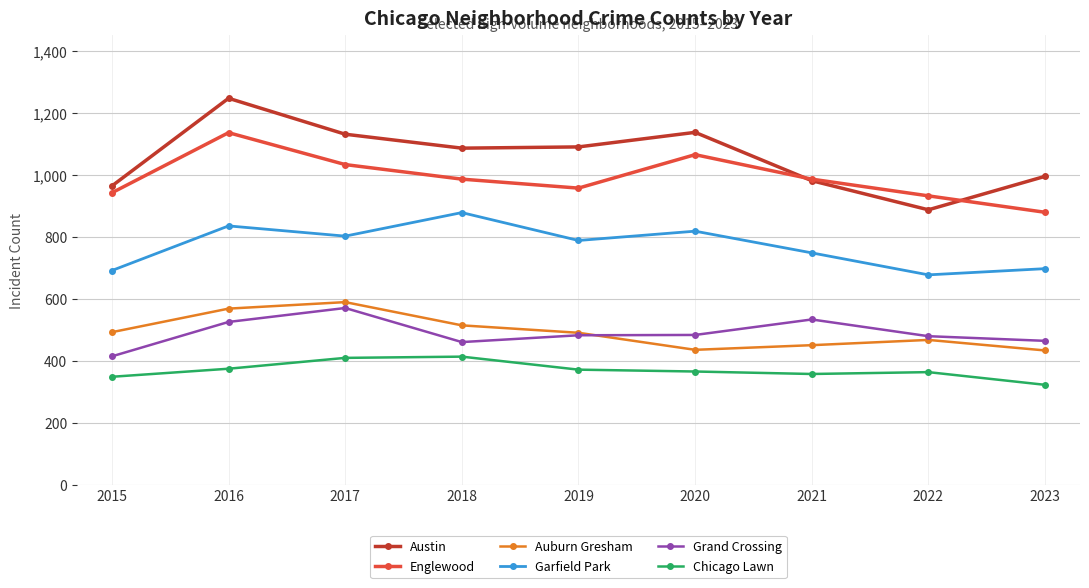

What is the value of the Englewood point at the 9th from the left?

879